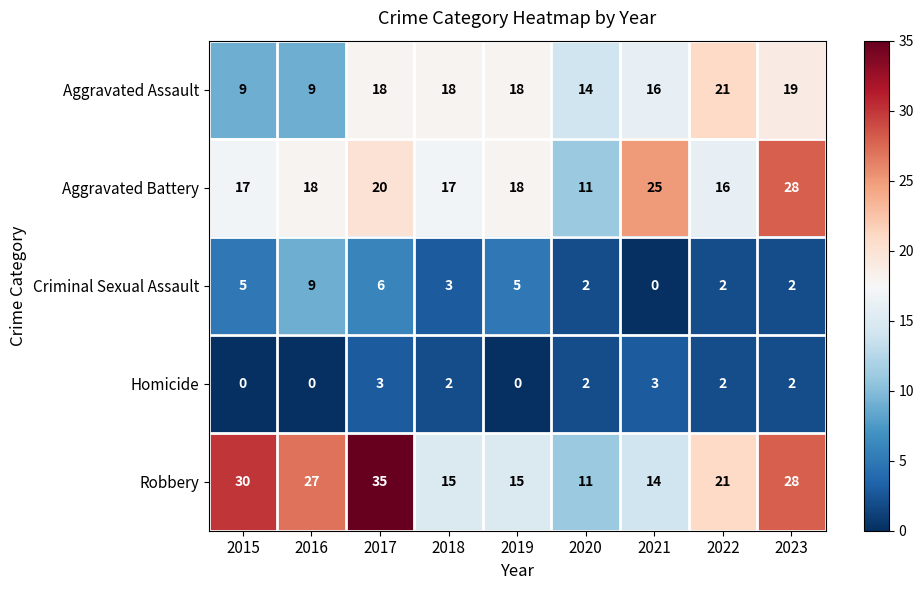

Which series has the widest spread of values?

Robbery